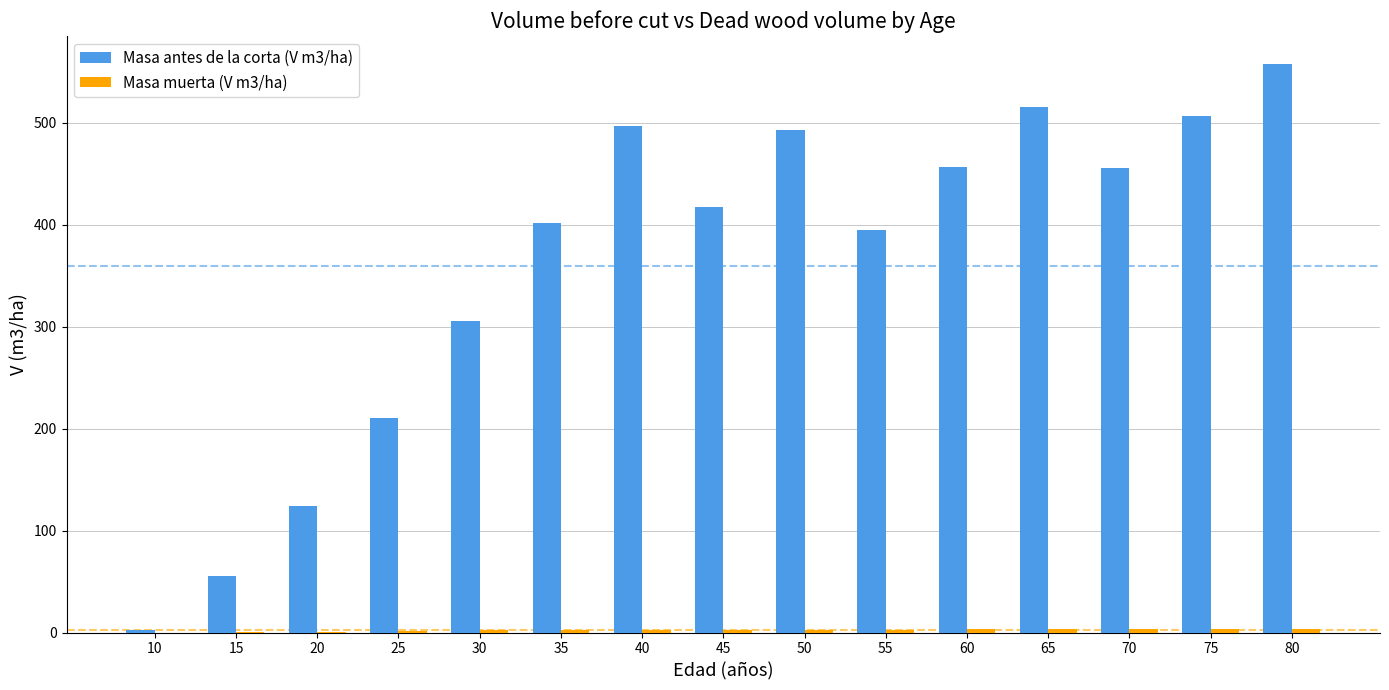

The value of Masa antes de la corta (V m3/ha) at 30 is 544.1. True or false?

False